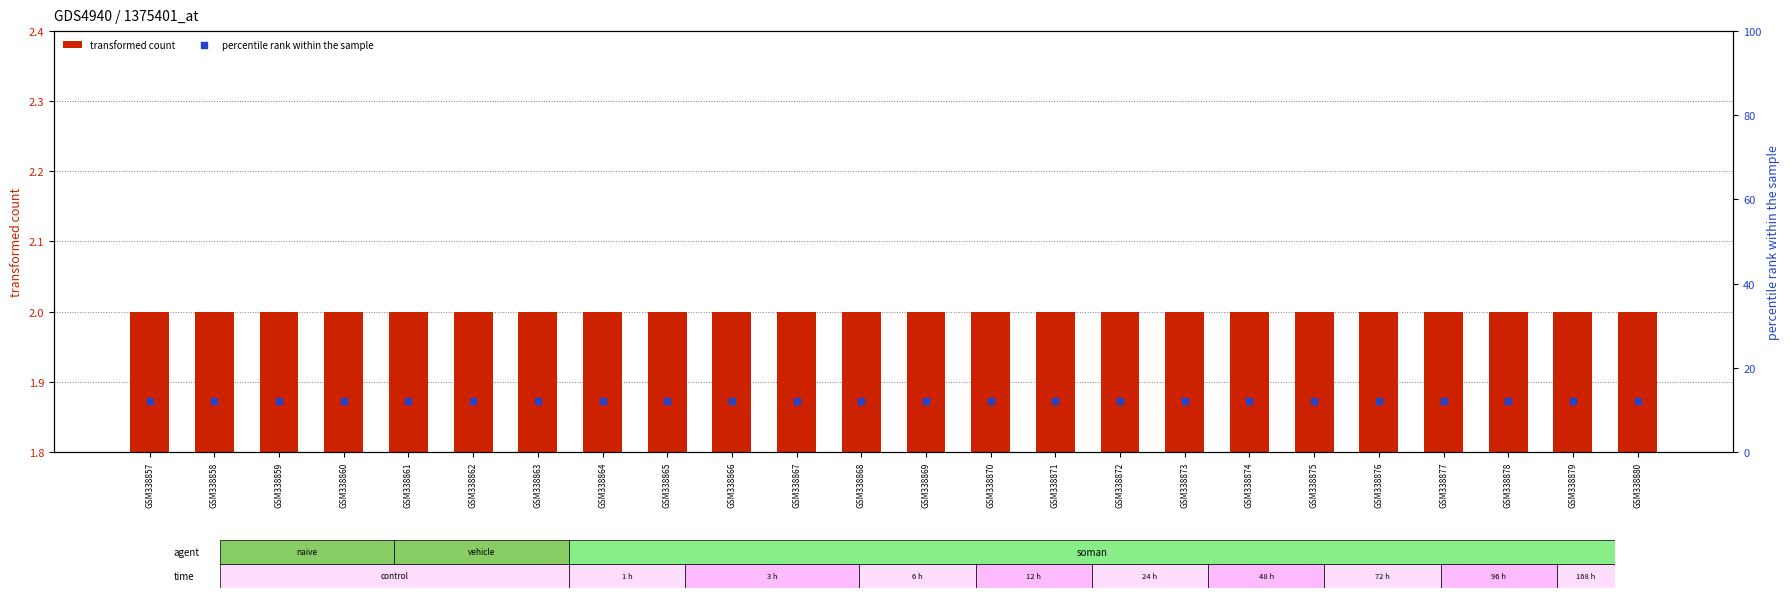

What is the total value across all series at GSM338865?

14